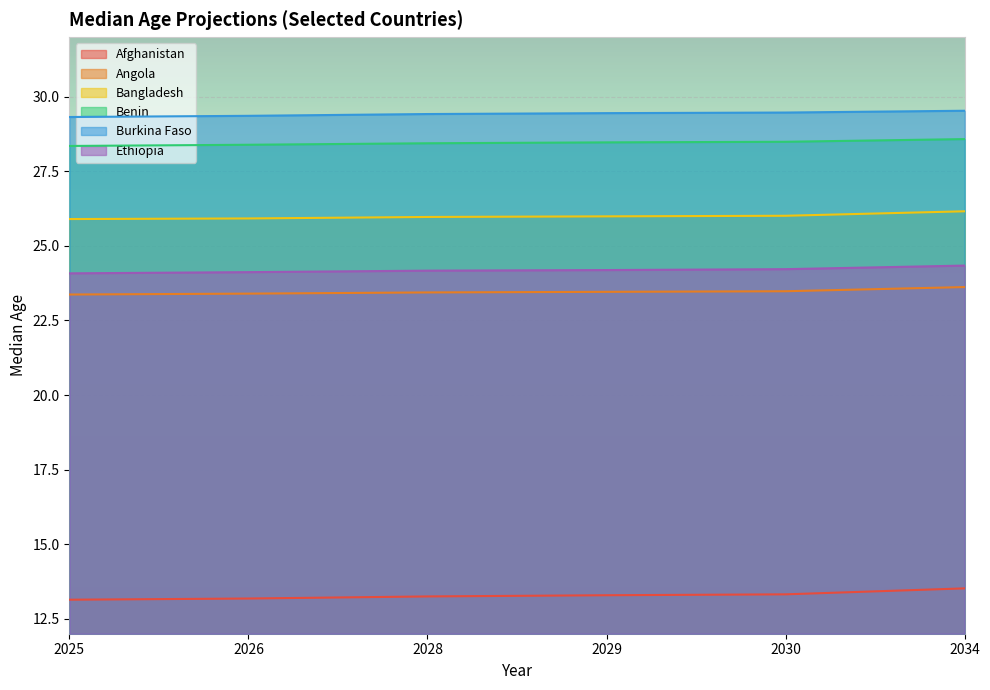

Which series has the largest range (max minus min)?

Afghanistan